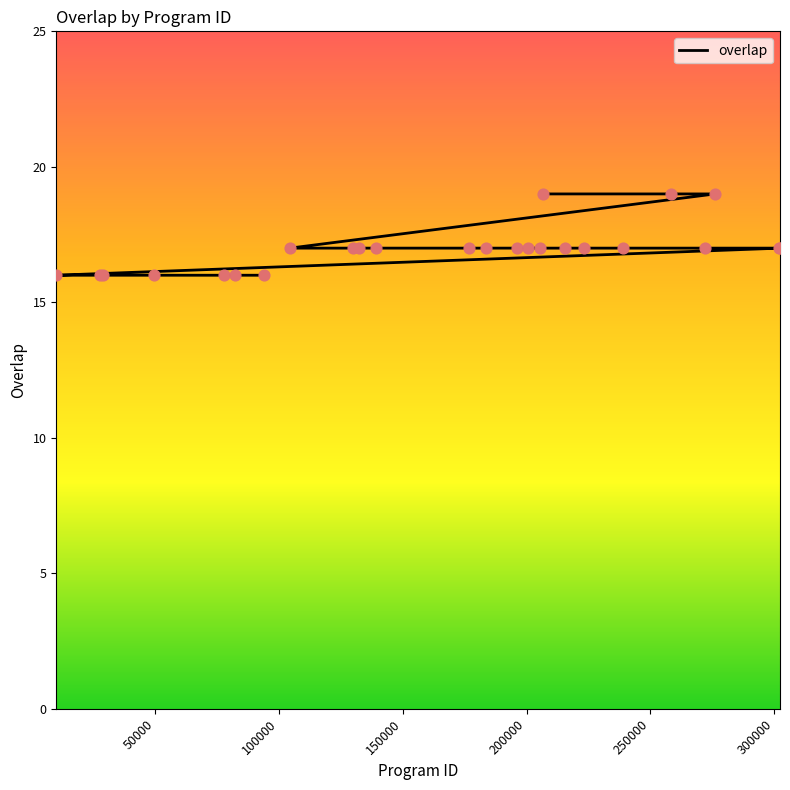

Between 183702 and 176812, which is larger?

183702